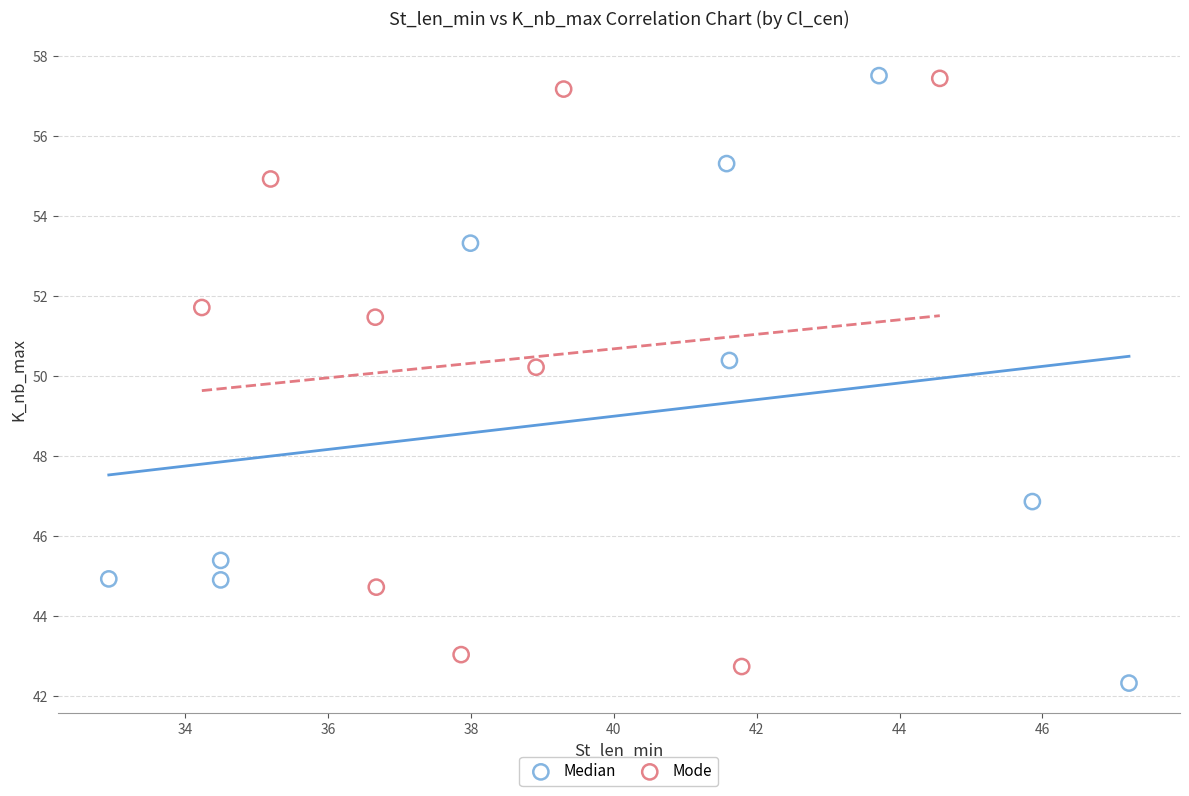

Which series contains the lowest Y value?

Median